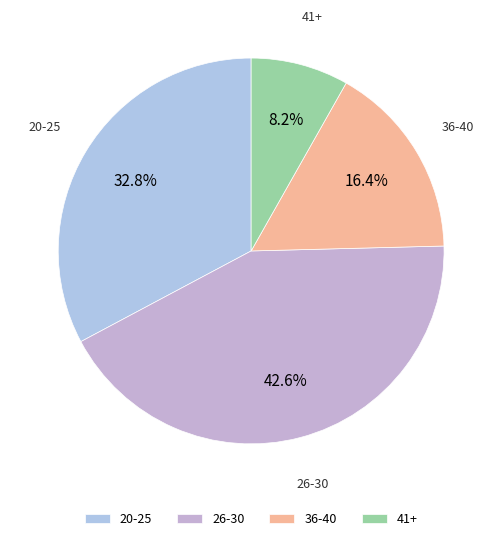

Rank the categories by value from lowest to highest.

41+, 36-40, 20-25, 26-30